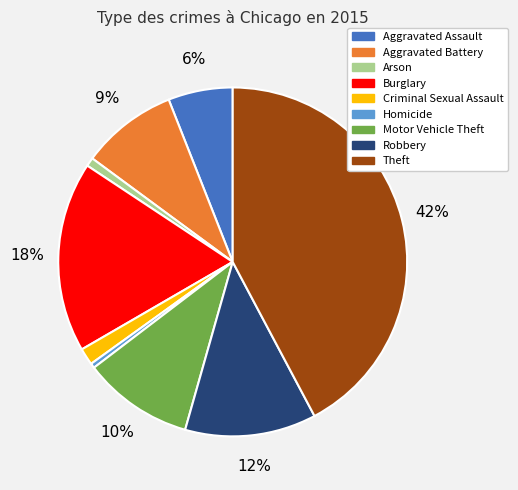

To the nearest percent, what is the average slice percentage?

11%